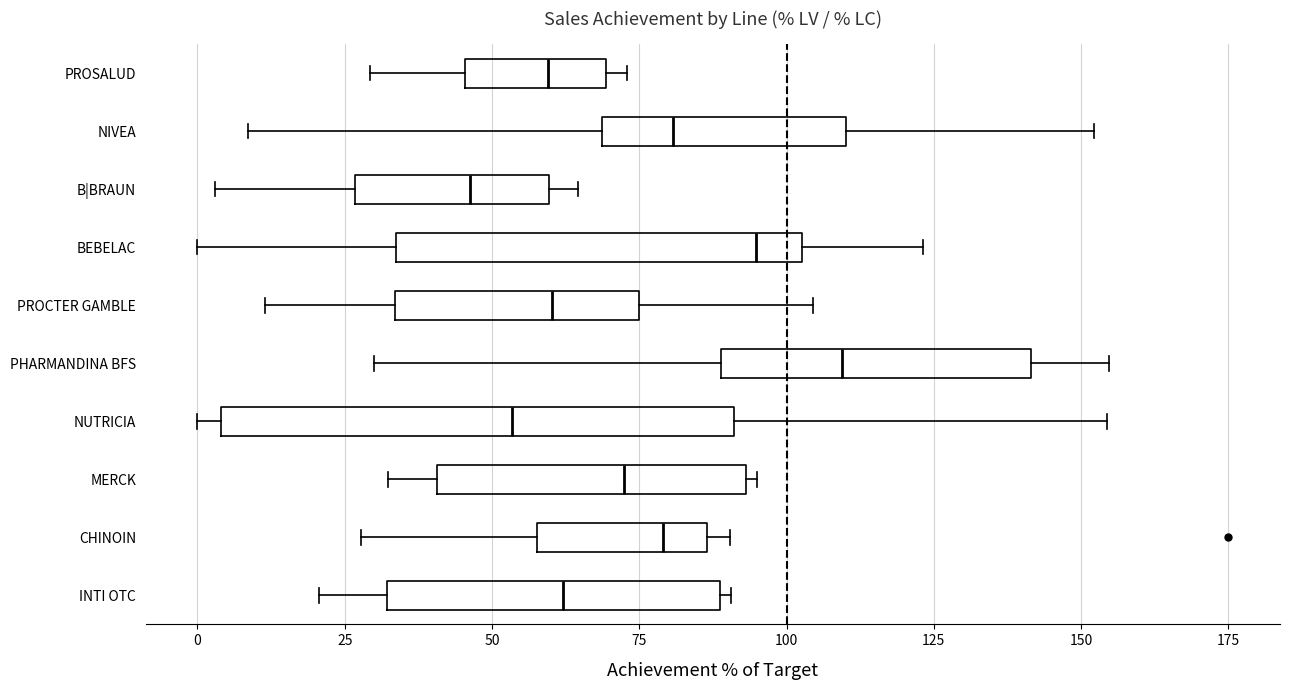

Which box's median line is the furthest to the left?

B|BRAUN